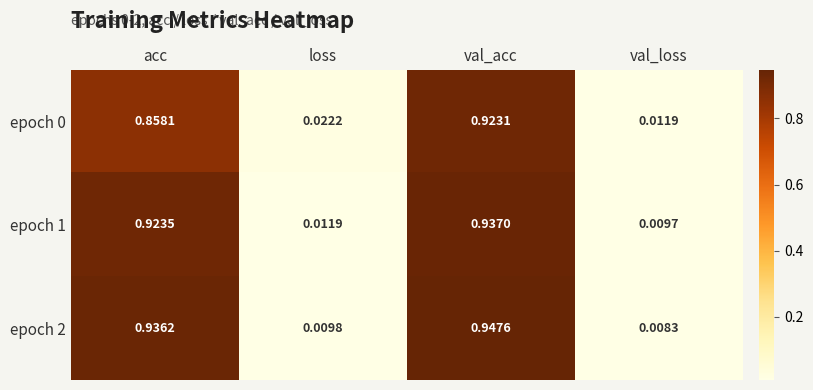

Which category has the lowest value across all series?

val_loss